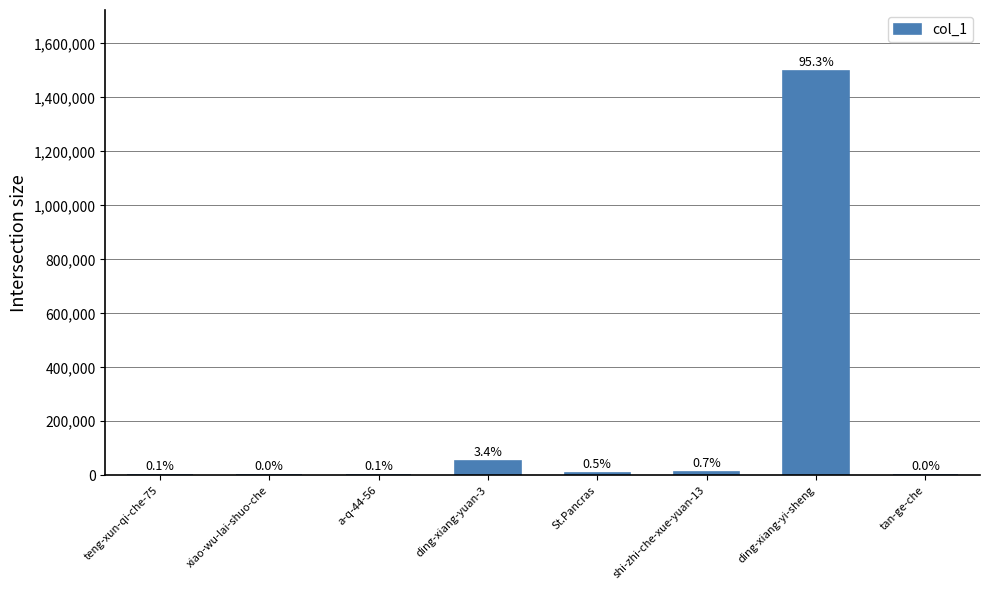

Which label corresponds to the largest value in the chart?

ding-xiang-yi-sheng